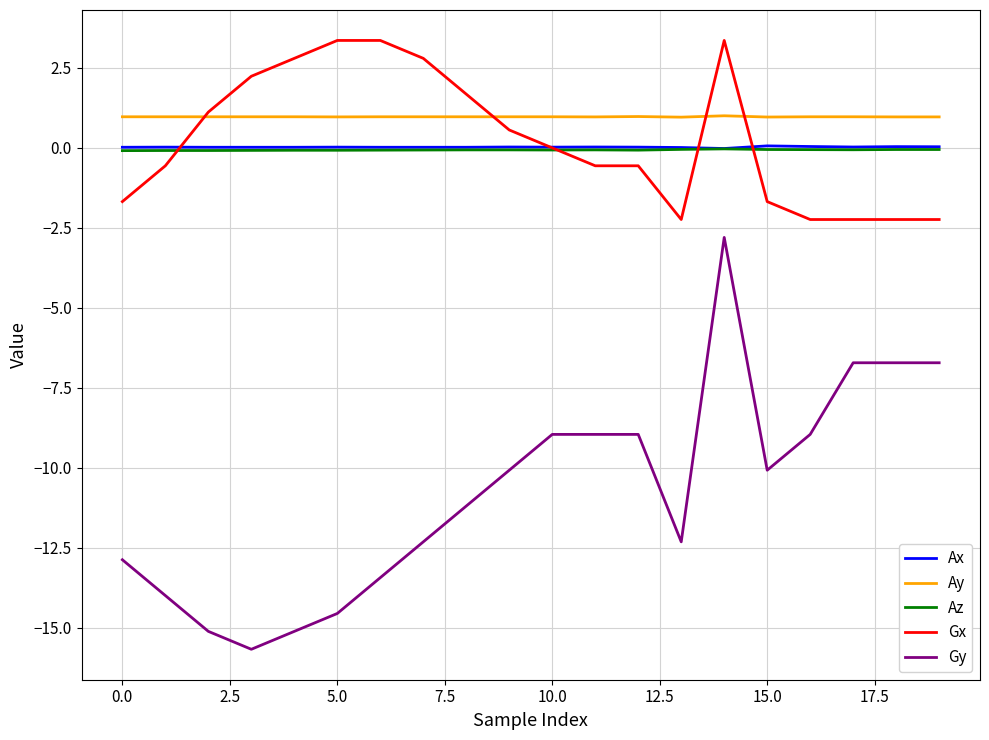

True or false: Ax and Ay cross at least once.

False